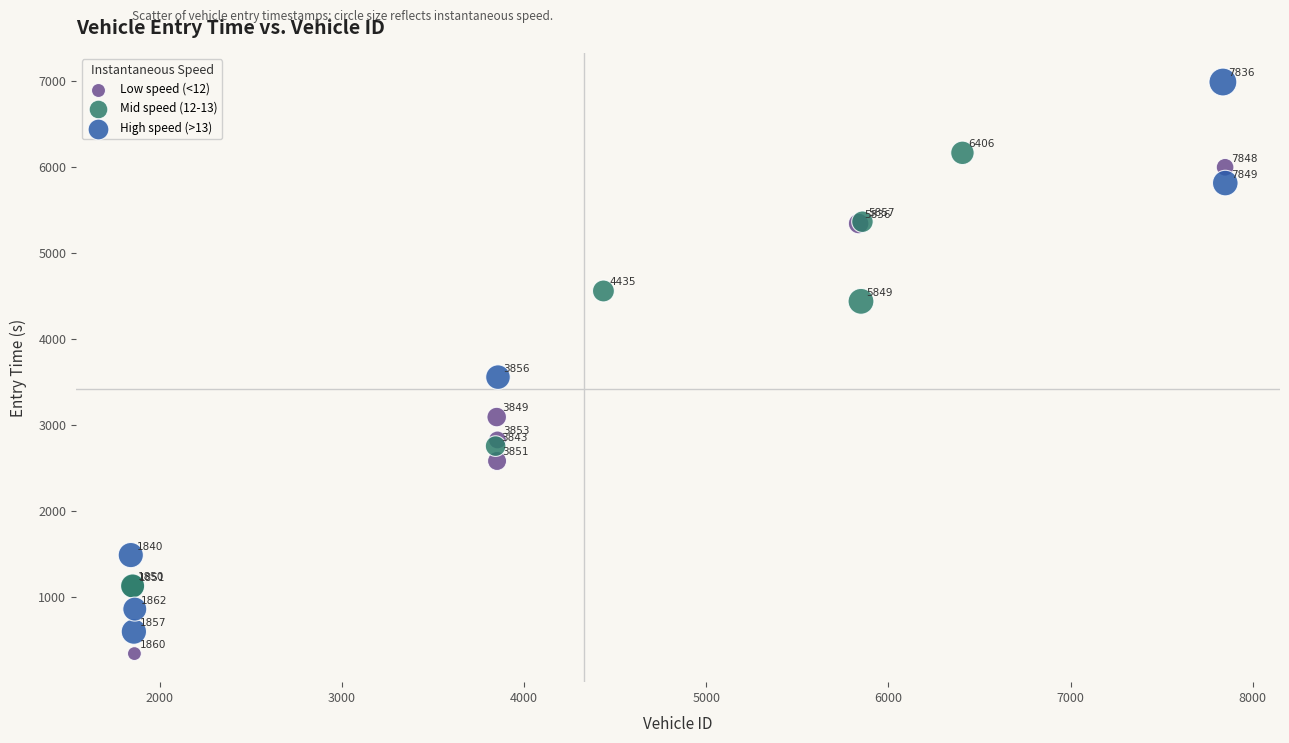

Which series contains the highest Y value?

High speed (>13)